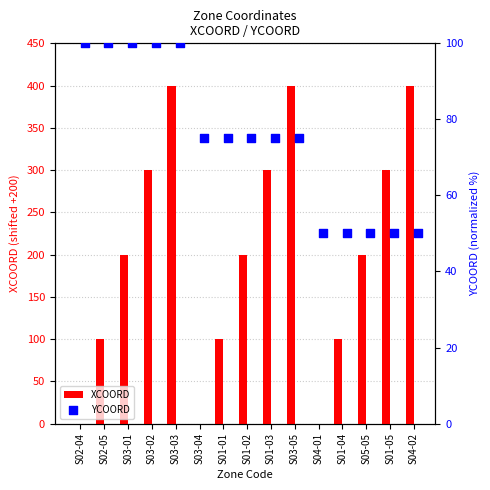

Which series reaches the minimum Y coordinate?

XCOORD